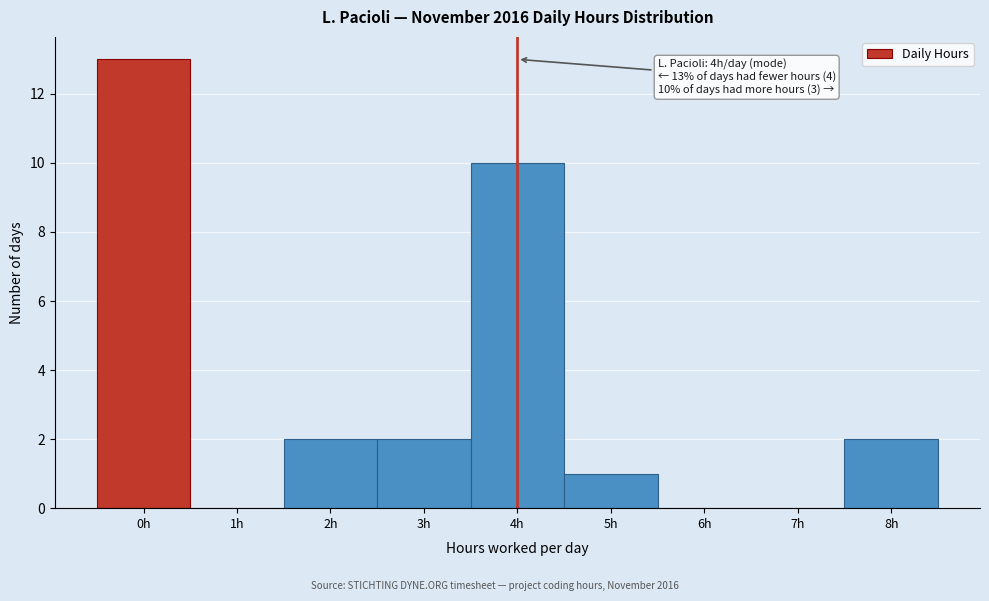

Which range on the x-axis has the tallest bar?

-0.5 to 0.5